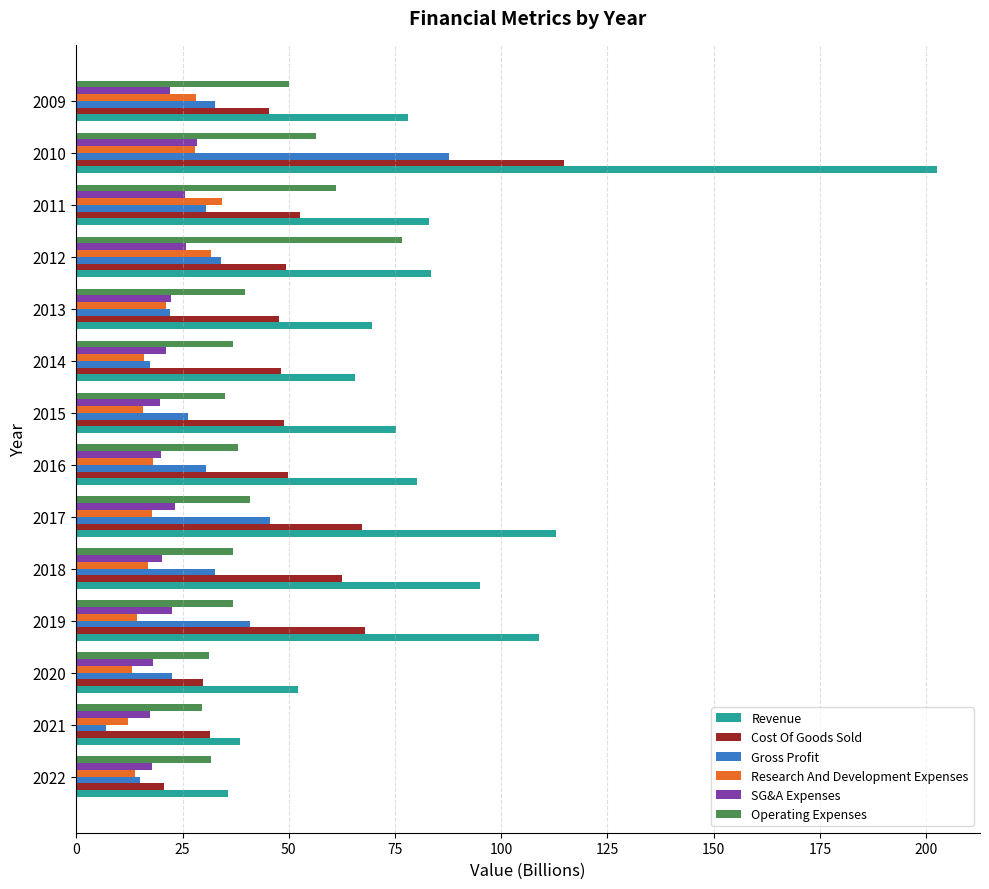

What value does the Revenue series have at 2022?

35.8